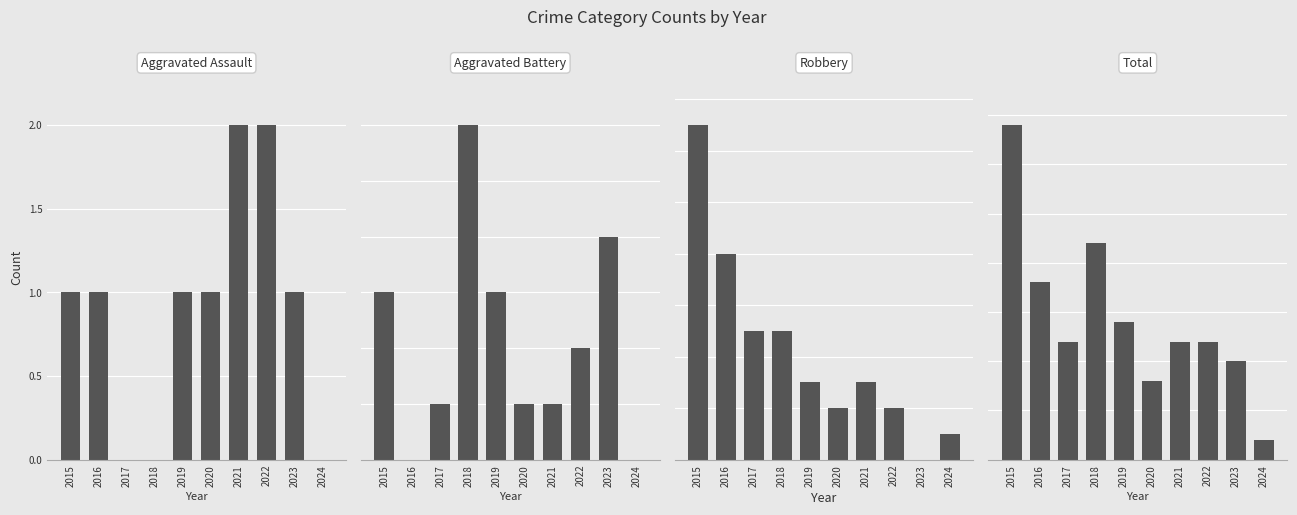

Are the bars horizontal?

No